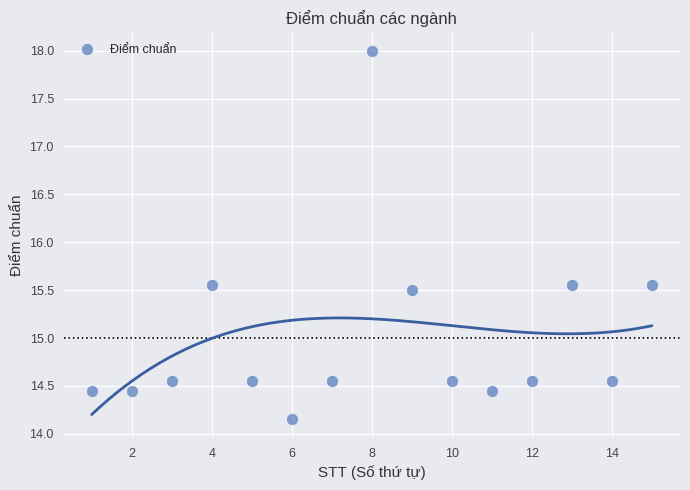

What is the range of X values (max minus min)?

14.0